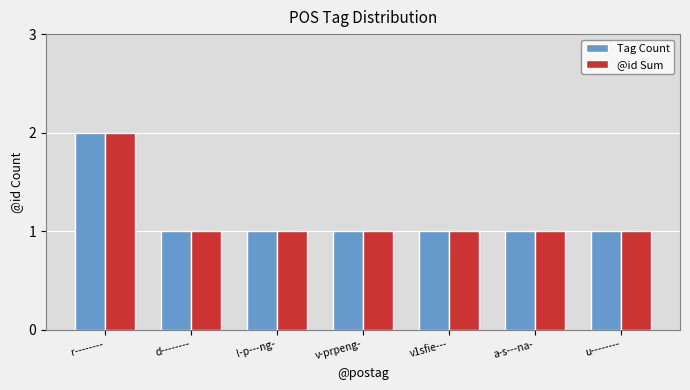

At which category is the sum across all series the highest?

r--------